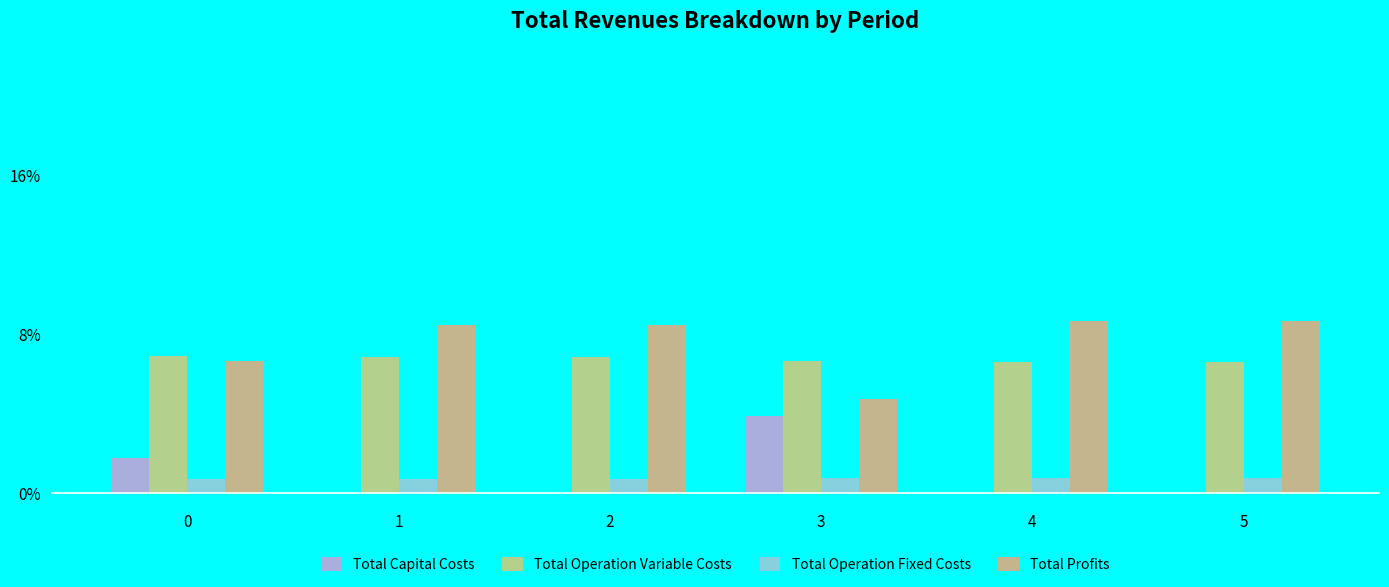

Are the bars grouped side by side (vs. stacked)?

Yes